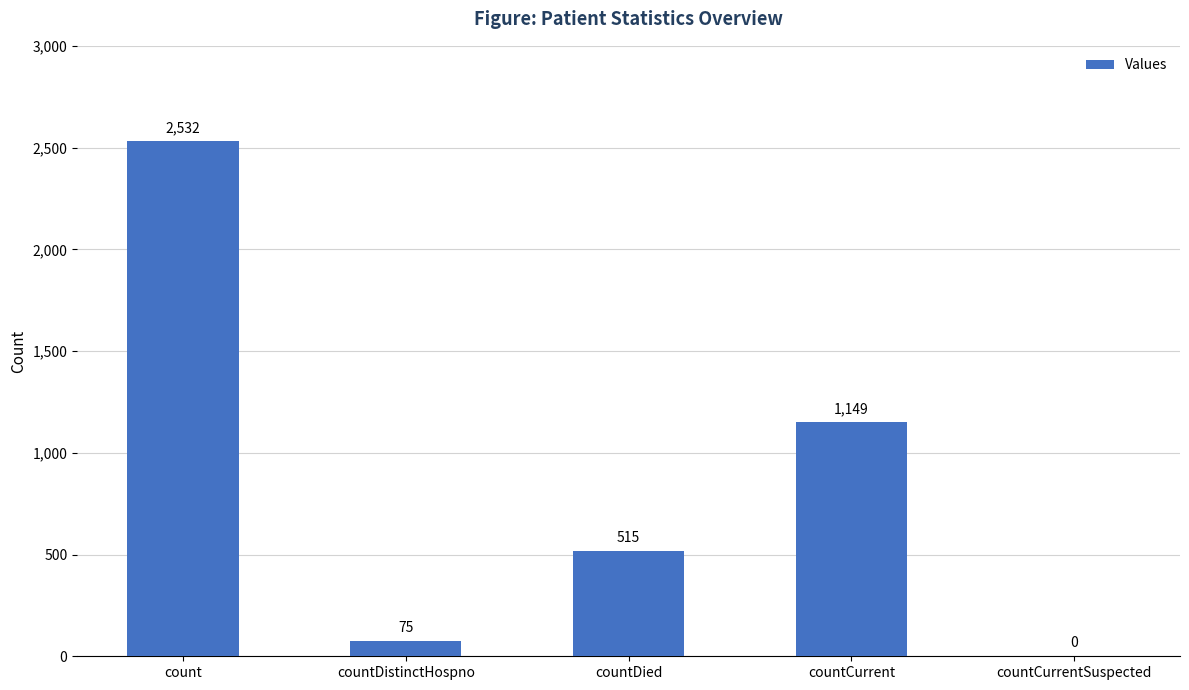

How many values are above zero?

4